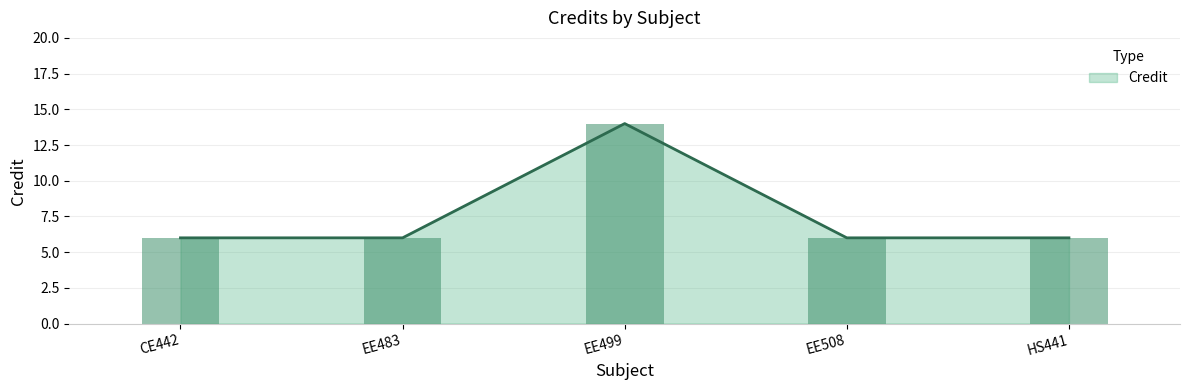

Is it true that Credit equals 6 at CE442?

True